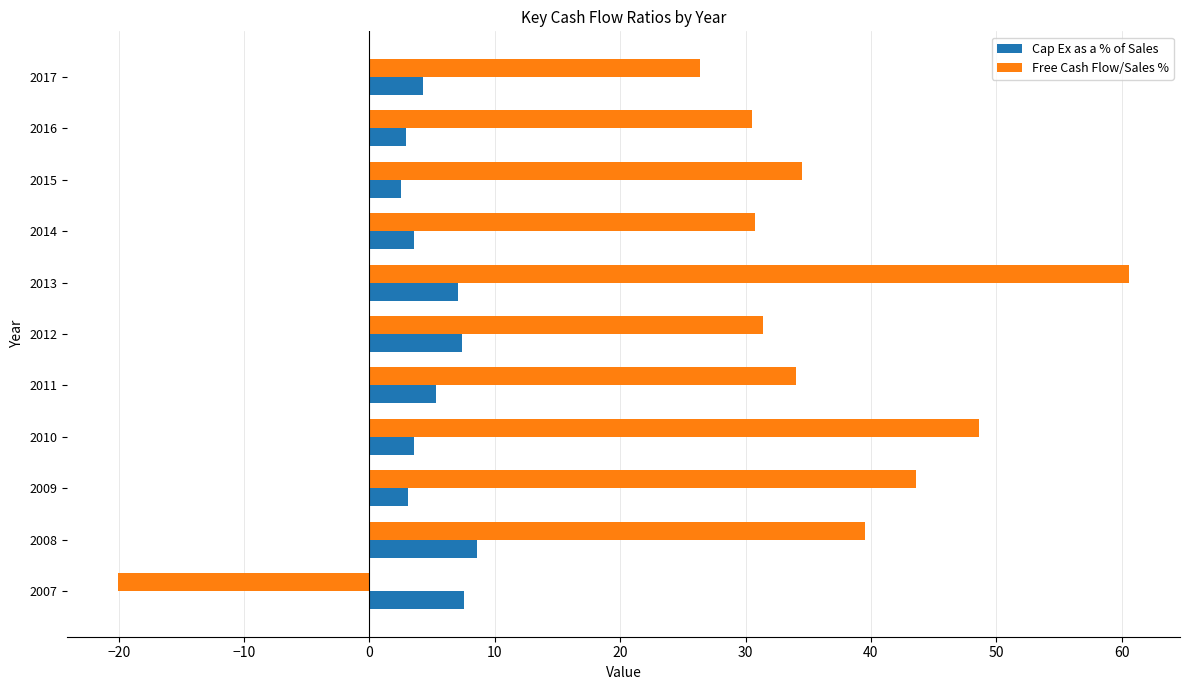

The Free Cash Flow/Sales % series shows 60.6 at 2013. True or false?

True